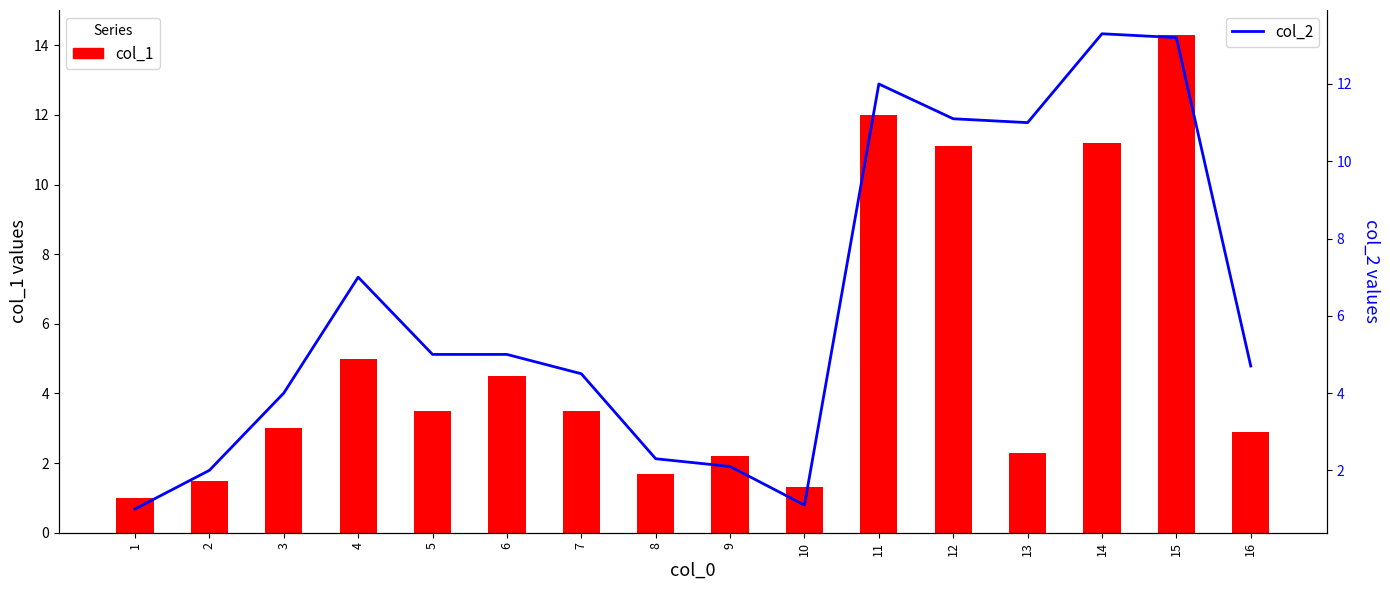

Which series has the largest total across all categories?

col_2